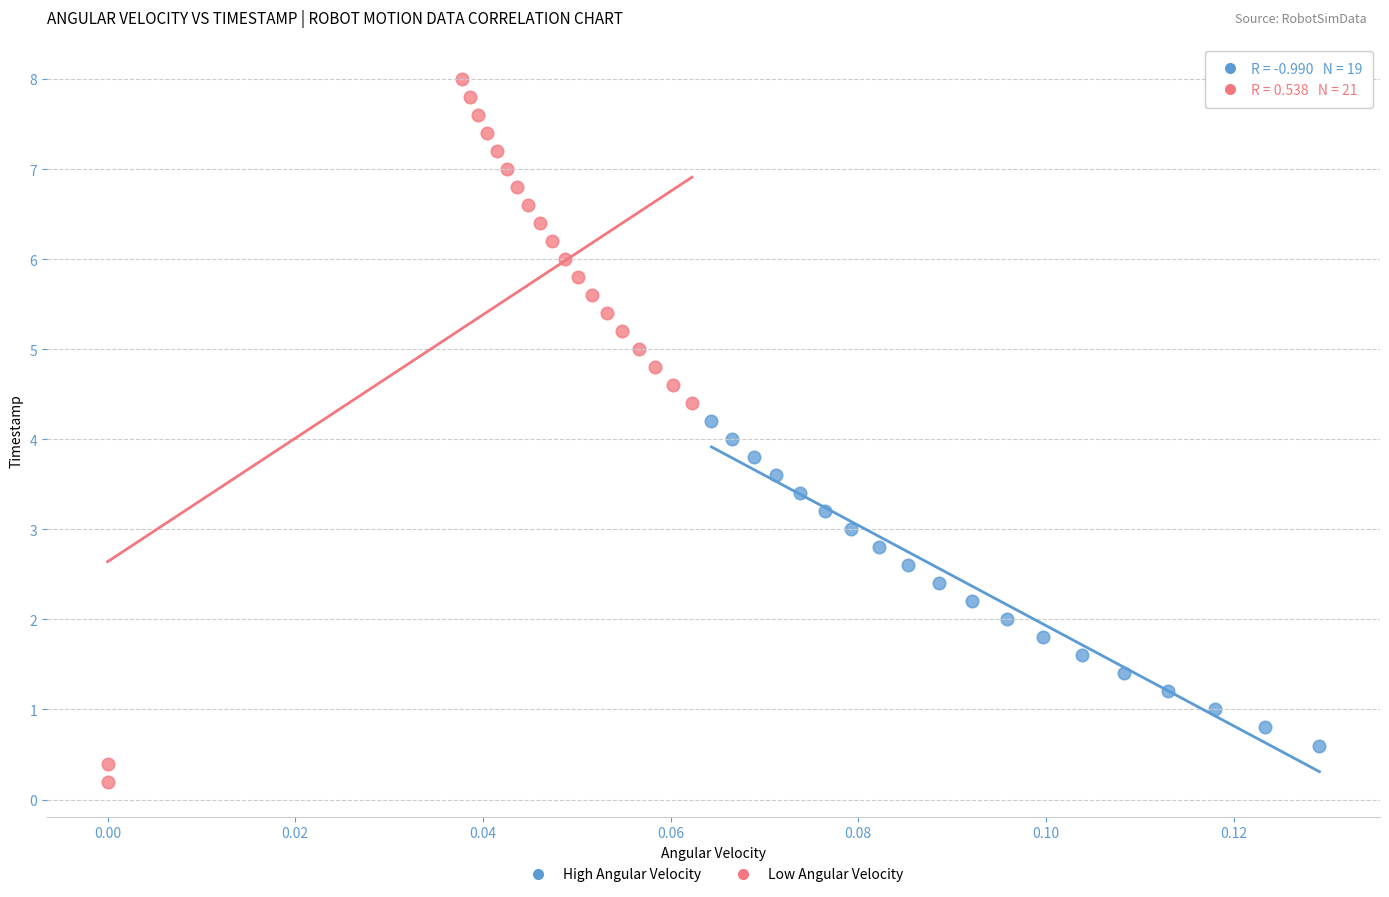

Which series contains the highest Y value?

Low Angular Velocity